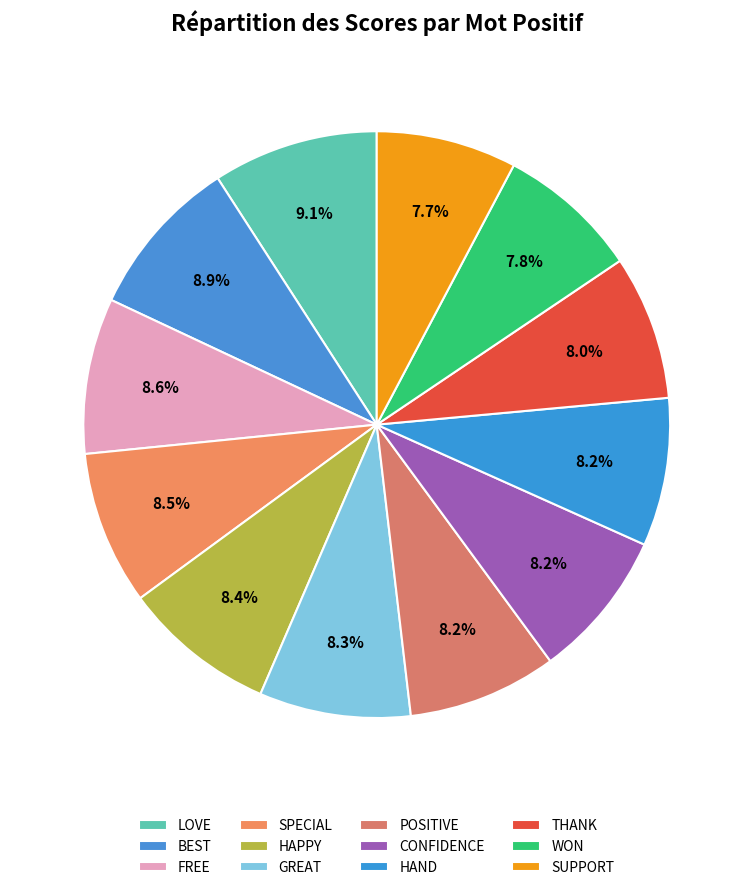

How many slices are in this pie chart?

12